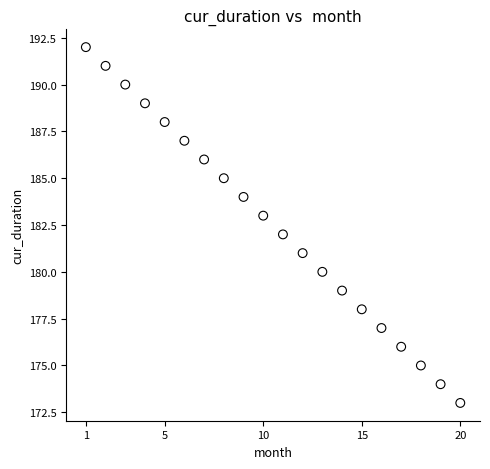

What is the range of Y values (max minus min)?

19